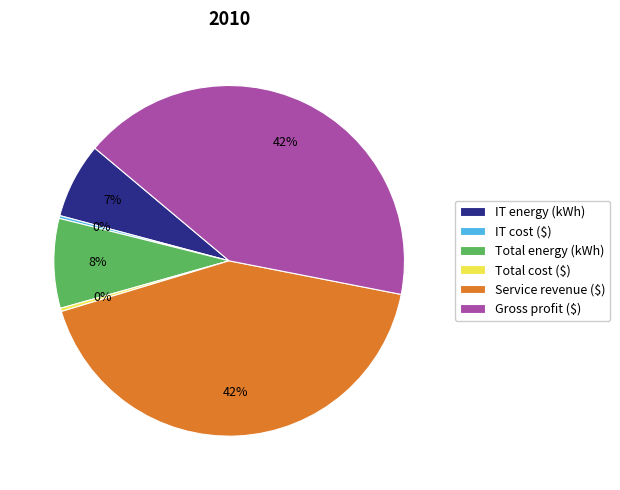

Is the sum of Total energy (kWh) and Service revenue ($) greater than half?

Yes